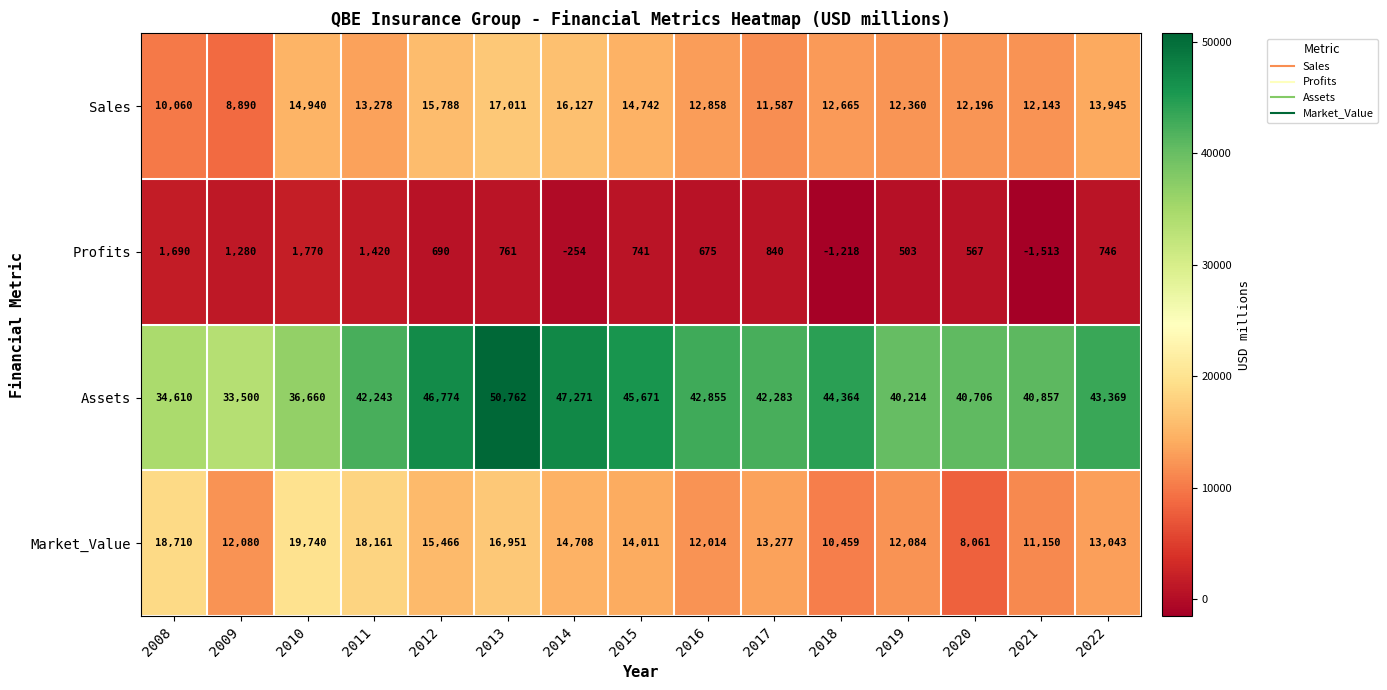

Rank the series at 2014 from highest to lowest value.

Assets, Sales, Market_Value, Profits